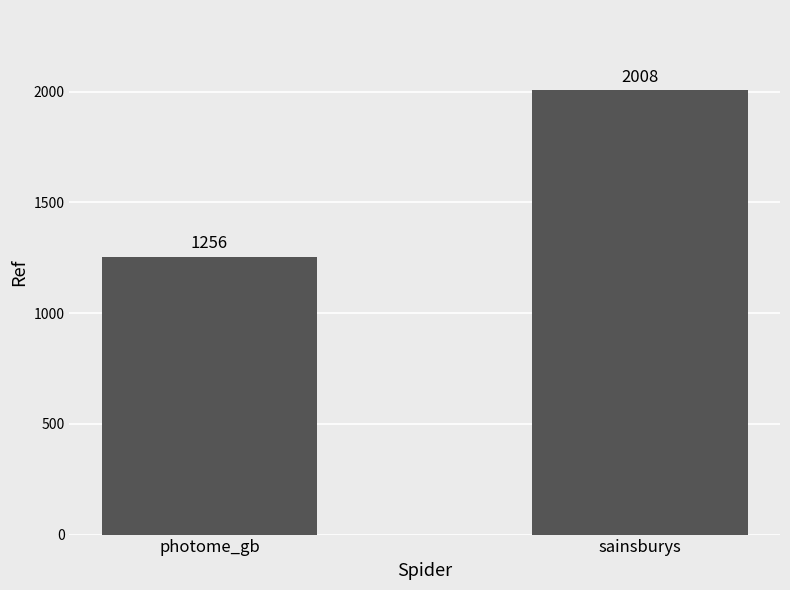

Reading left to right, what are all the values shown in this chart?

1256	2008